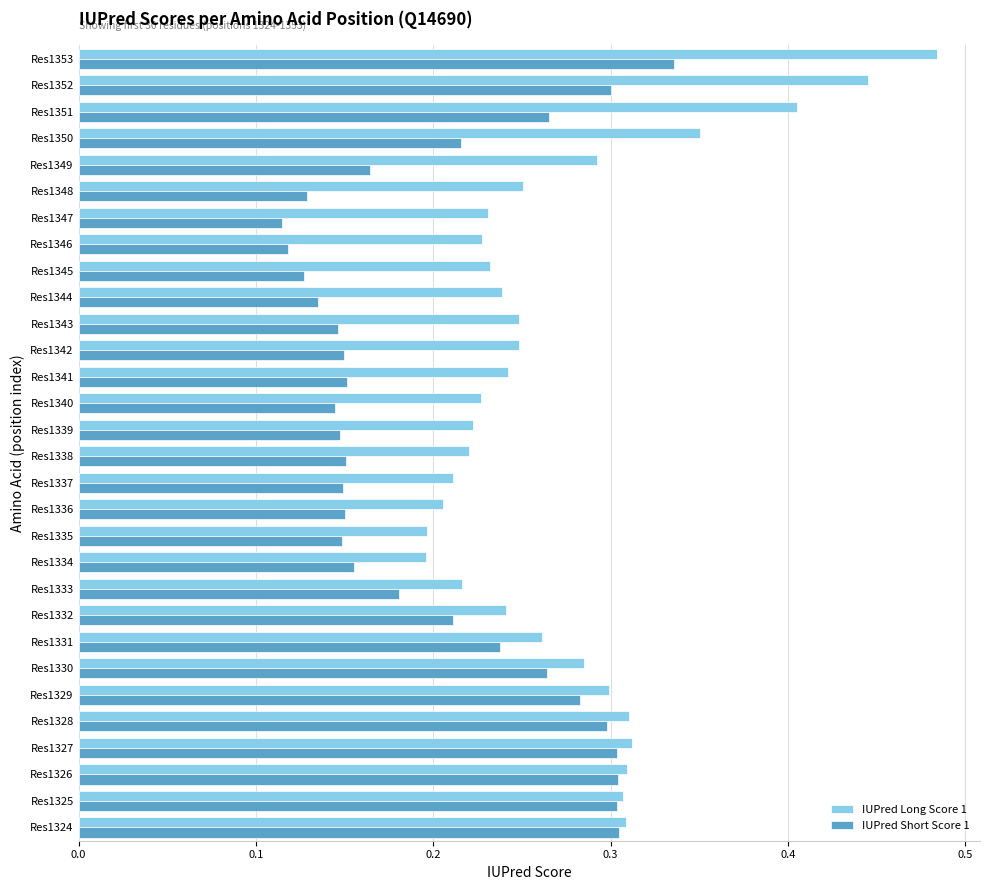

What is the total value across all series at Res1325?

0.6